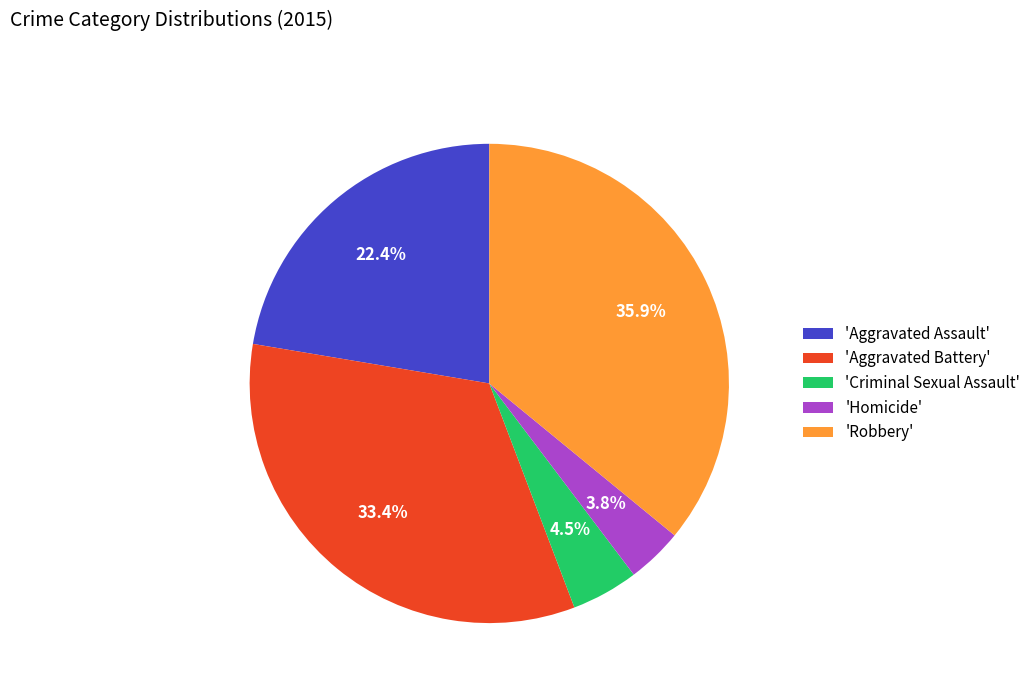

Rank the categories by value from lowest to highest.

'Homicide', 'Criminal Sexual Assault', 'Aggravated Assault', 'Aggravated Battery', 'Robbery'